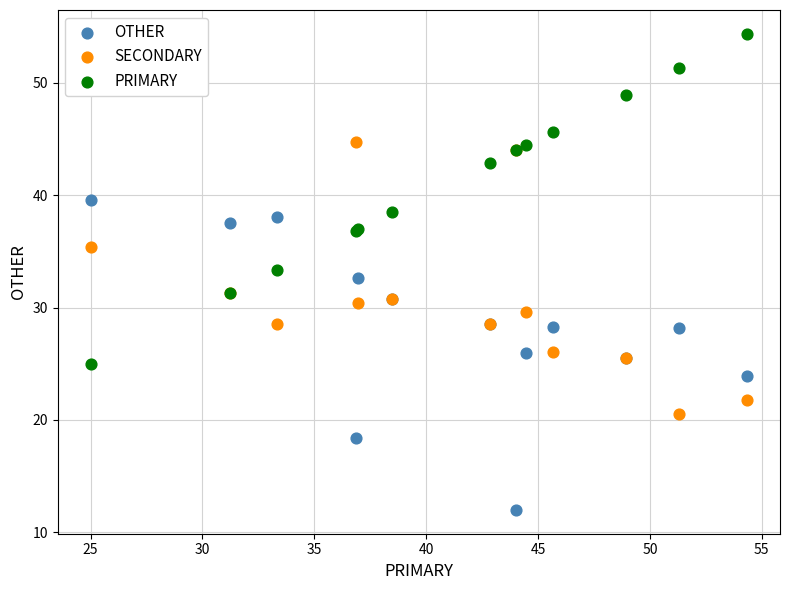

Which series reaches the maximum Y coordinate?

PRIMARY